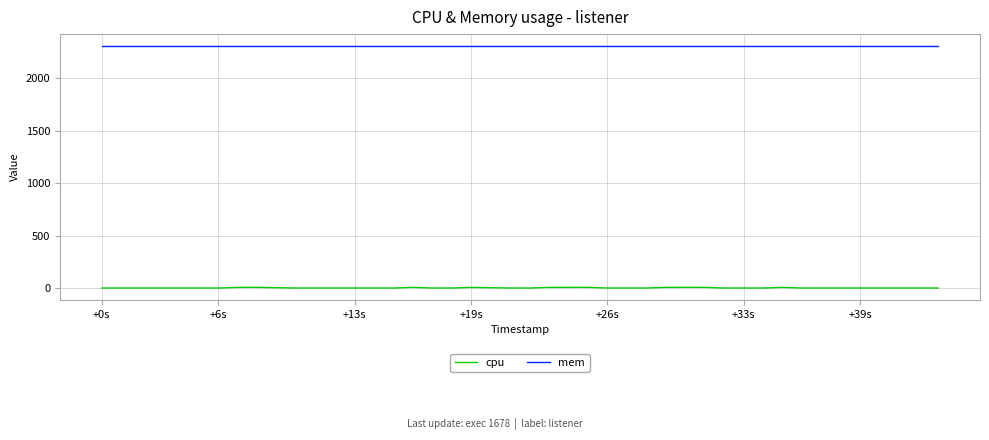

What is the maximum value for mem?

2308.0